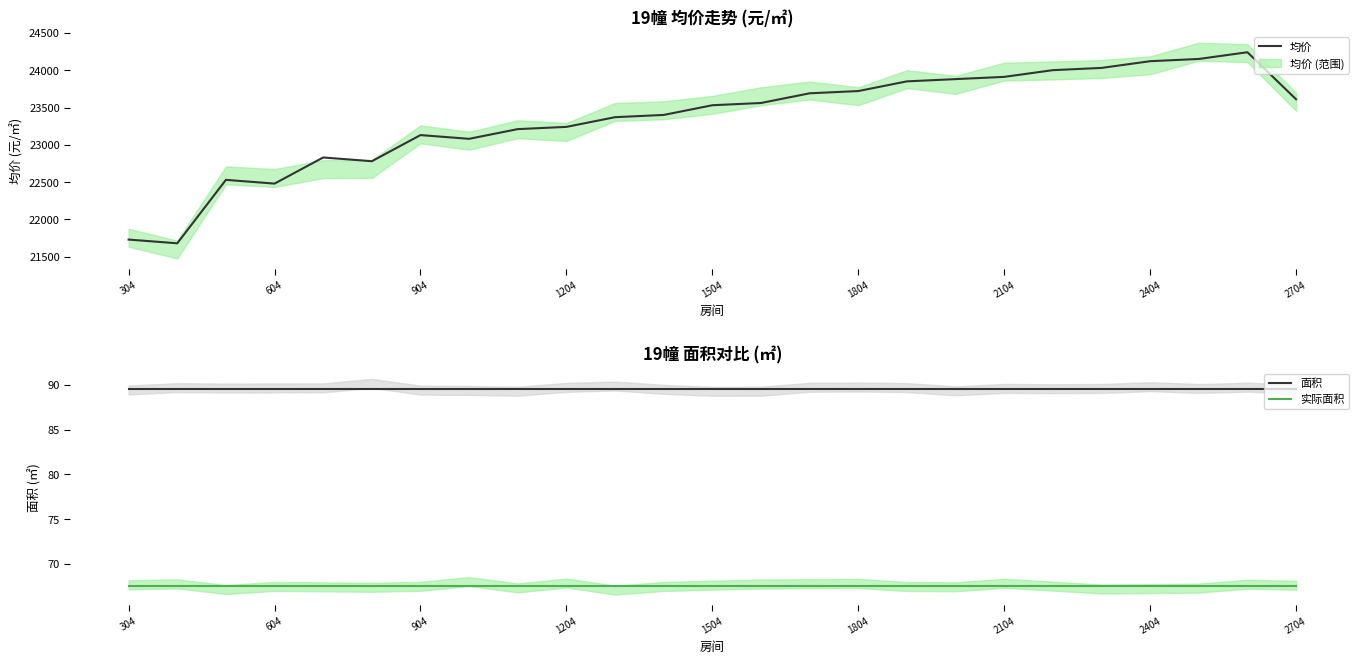

How many series are shown in this chart?

3